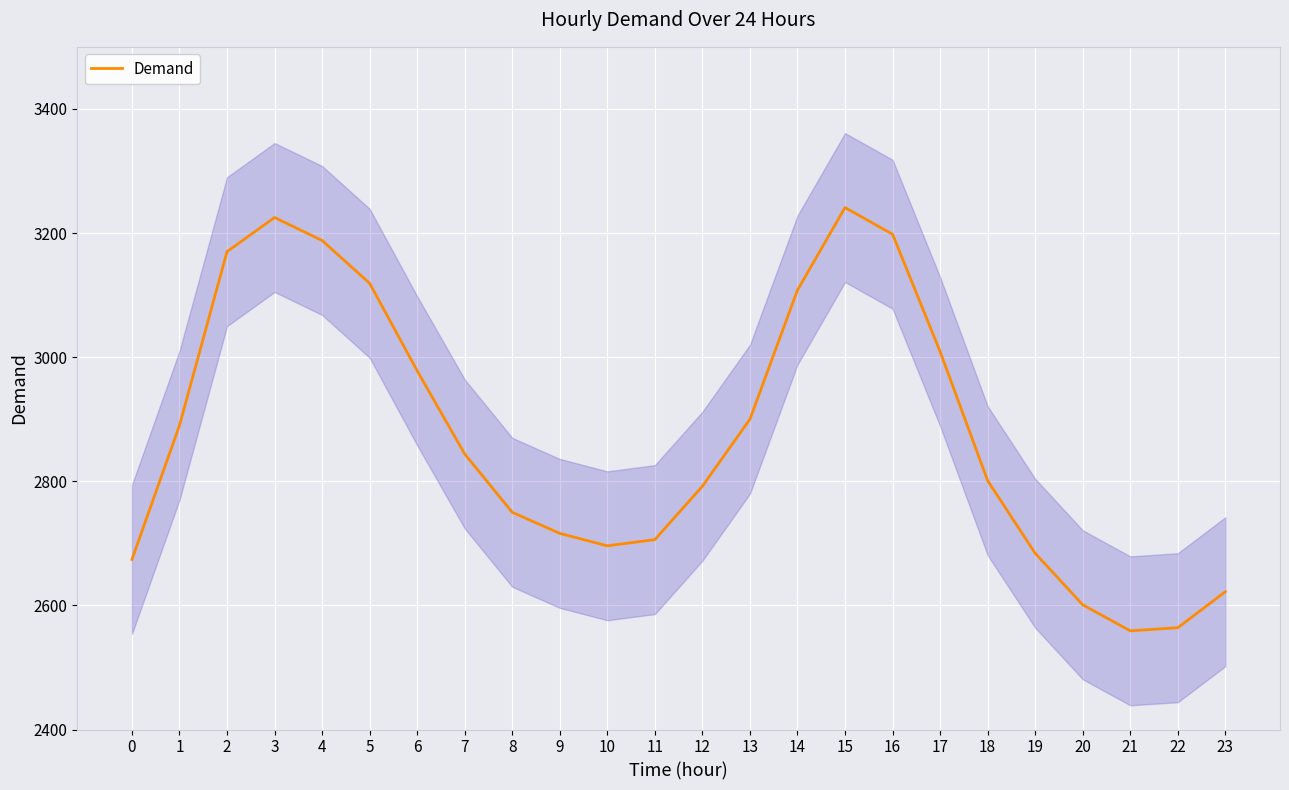

Reading right to left, transcribe all the data shown in this chart.

23=2622	22=2564	21=2559	20=2601	19=2684	18=2801	17=3009	16=3198	15=3241	14=3108	13=2900	12=2792	11=2706	10=2696	9=2716	8=2750	7=2844	6=2978	5=3119	4=3188	3=3225	2=3170	1=2890	0=2674